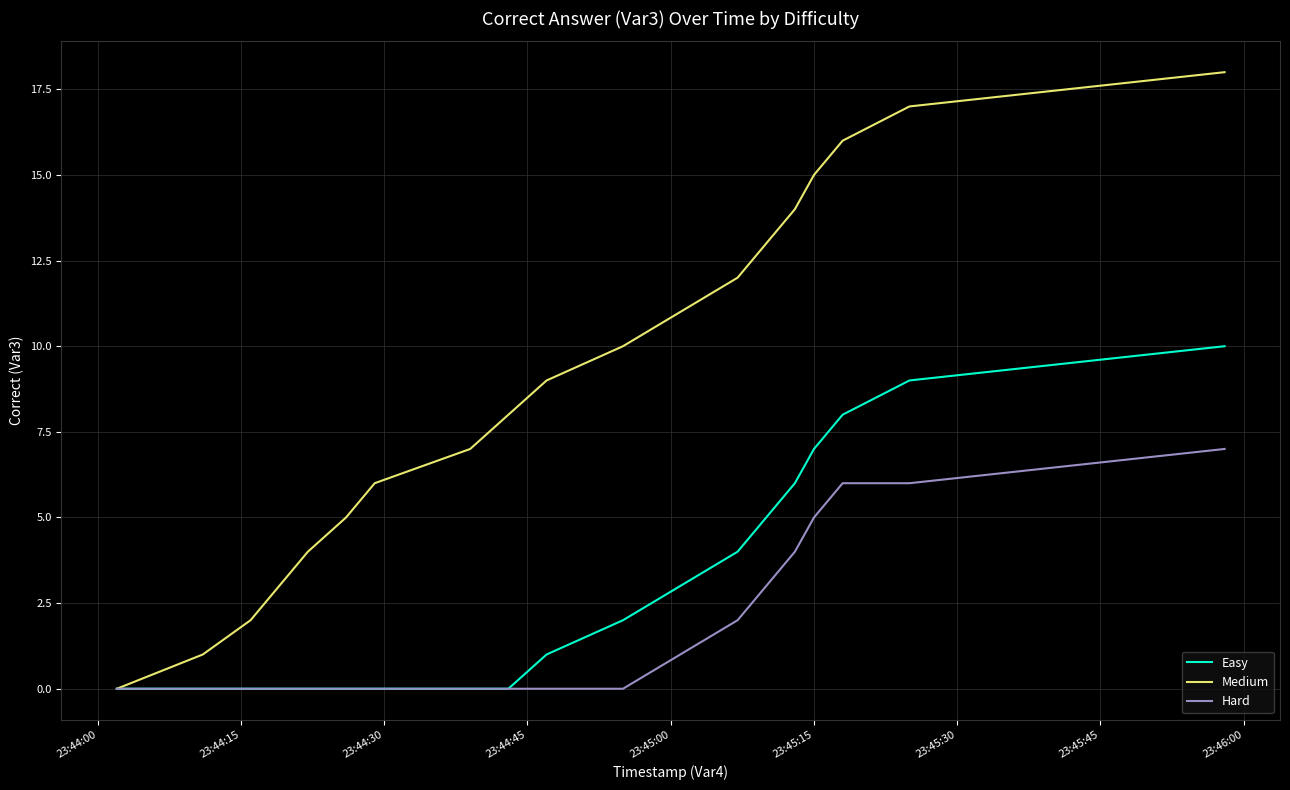

Which series has the largest total across all categories?

Medium